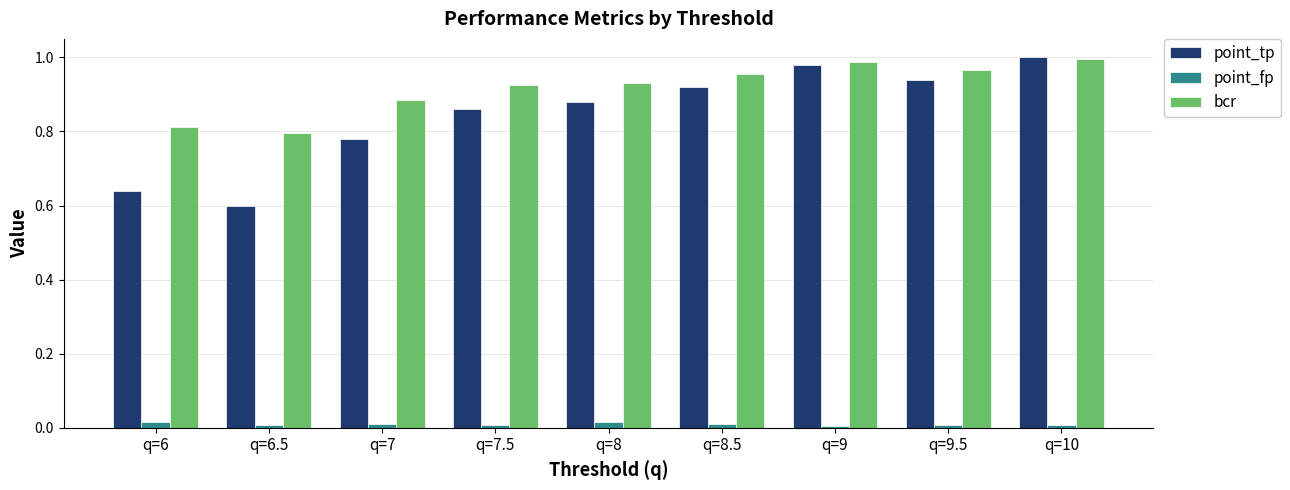

True or false: point_tp has a value of 0.6 at q=6.5.

True